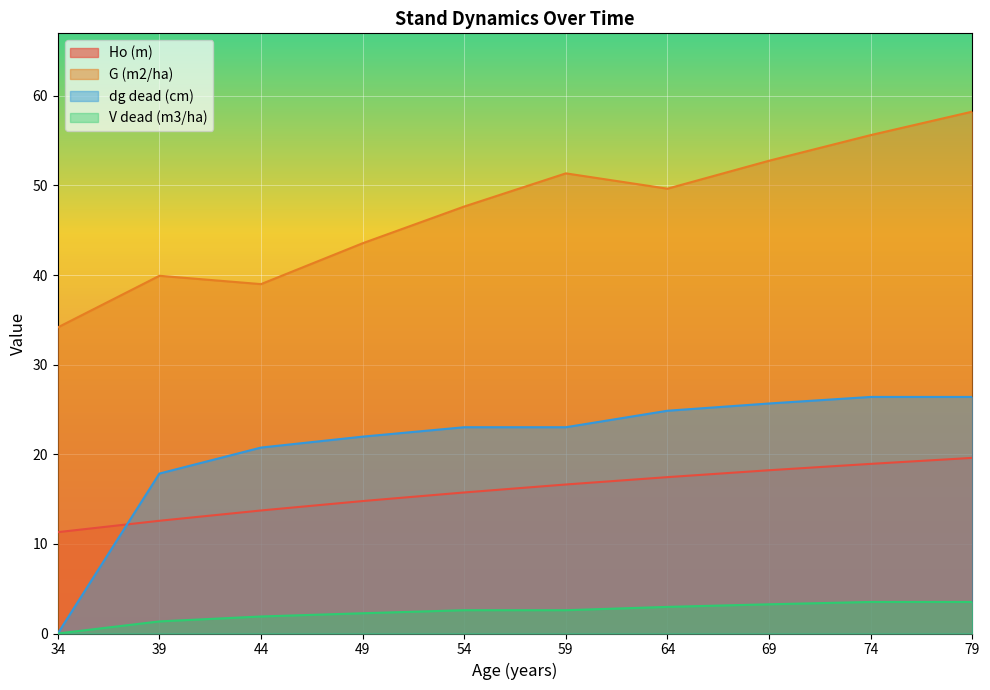

Reading left to right, what are all the values shown in this chart?

Ho (m): 11.3	12.6	13.7	14.8	15.7	16.6	17.4	18.2	18.9	19.6
G (m2/ha): 34.2	39.9	39.0	43.5	47.6	51.4	49.6	52.8	55.6	58.2
dg dead (cm): 0.0	17.9	20.8	22.0	23.0	23.0	24.9	25.7	26.4	26.4
V dead (m3/ha): 0.0	1.4	1.9	2.3	2.6	2.6	3.0	3.3	3.5	3.5